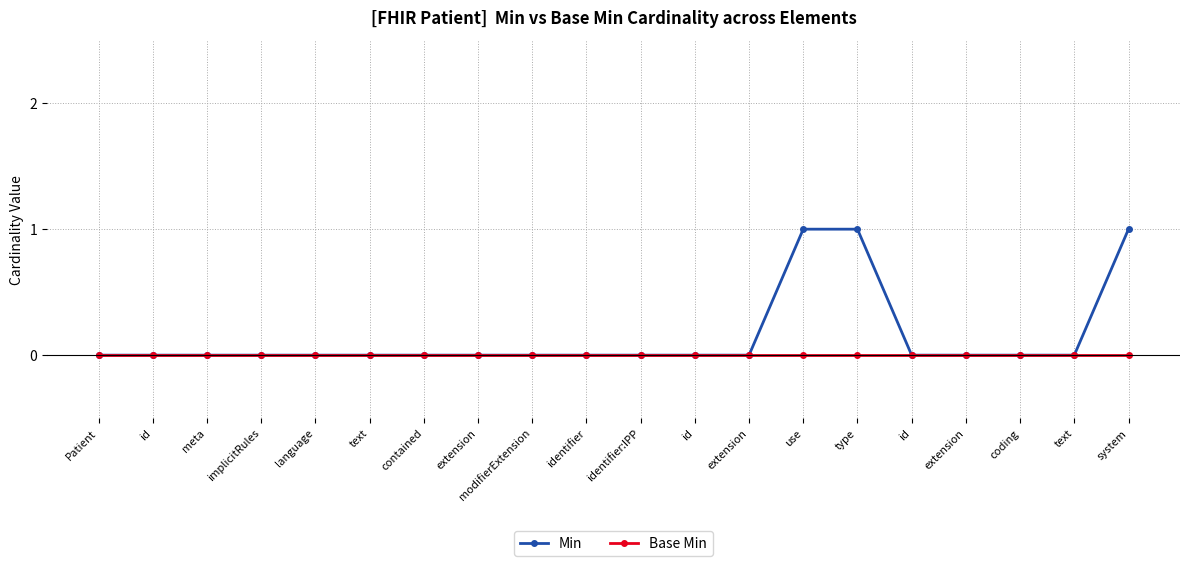

The value of Base Min at Patient is 0. True or false?

True